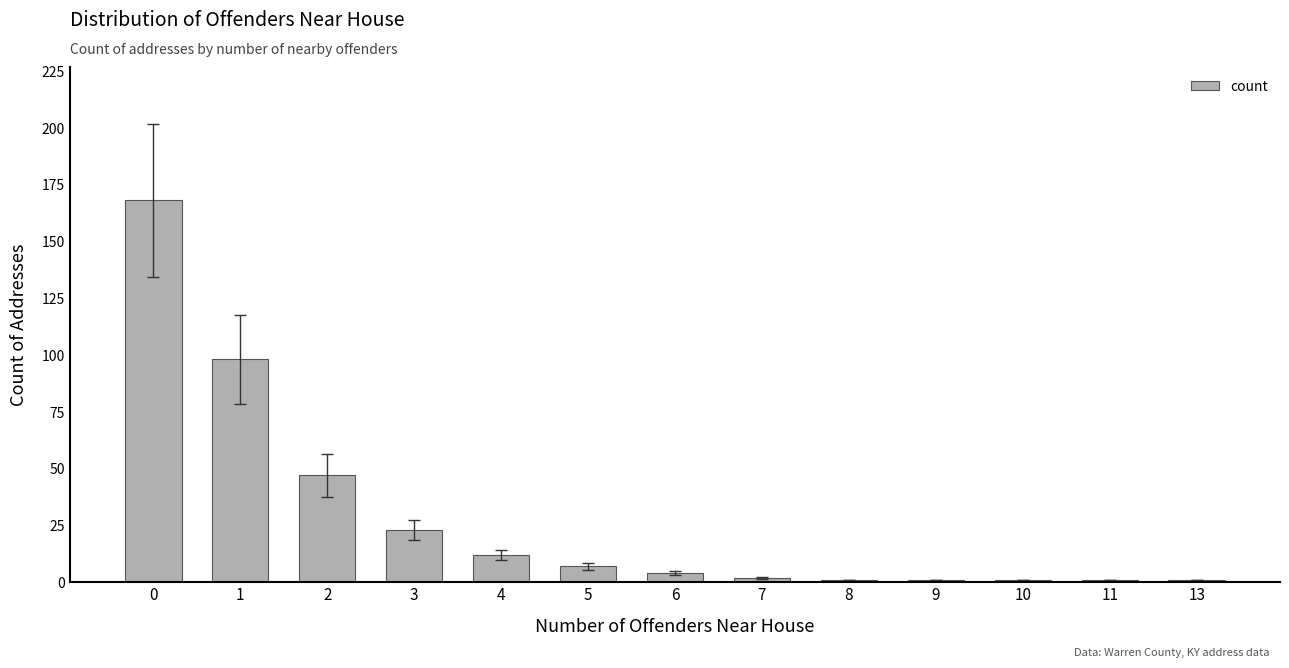

Reading left to right, extract all data points from this chart.

0=168	1=98	2=47	3=23	4=12	5=7	6=4	7=2	8=1	9=1	10=1	11=1	13=1